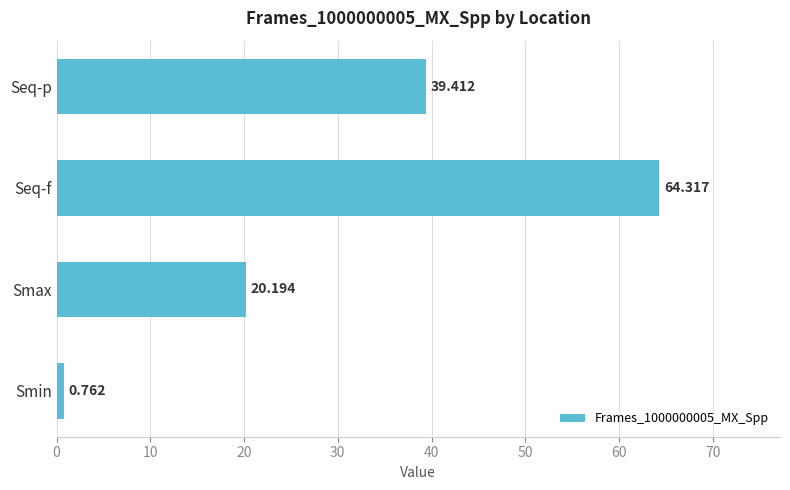

How many values are below 39?

2